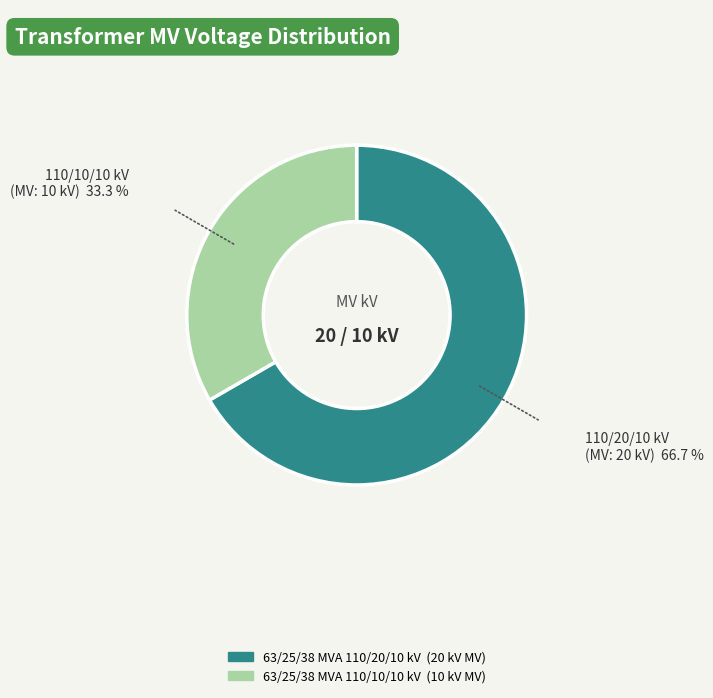

Does 63/25/38 MVA 110/20/10 kV represent more than half of the total?

Yes